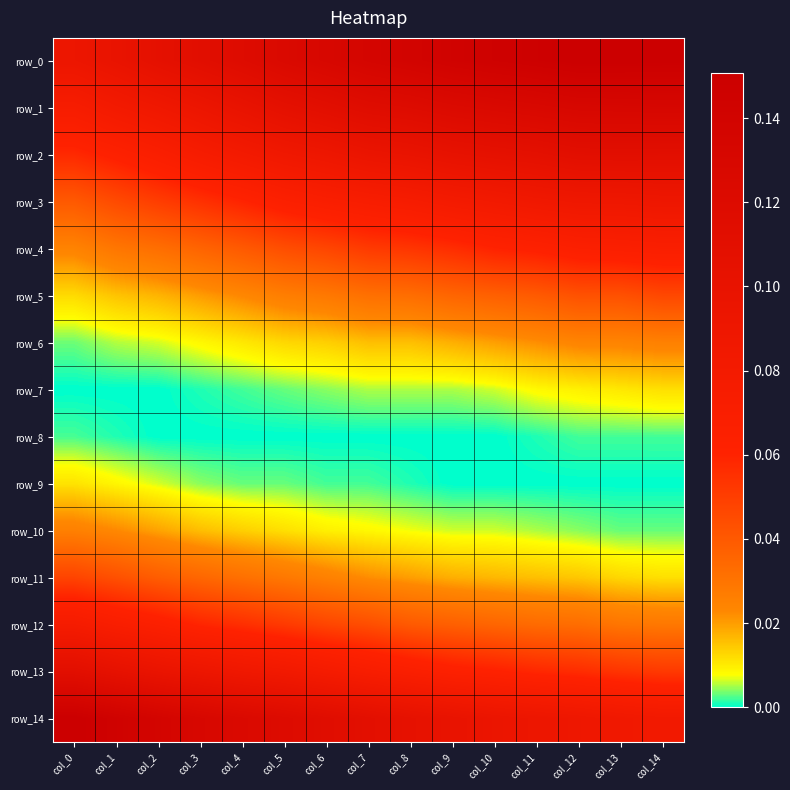

Is it true that row_6 equals 0.0 at col_7?

False